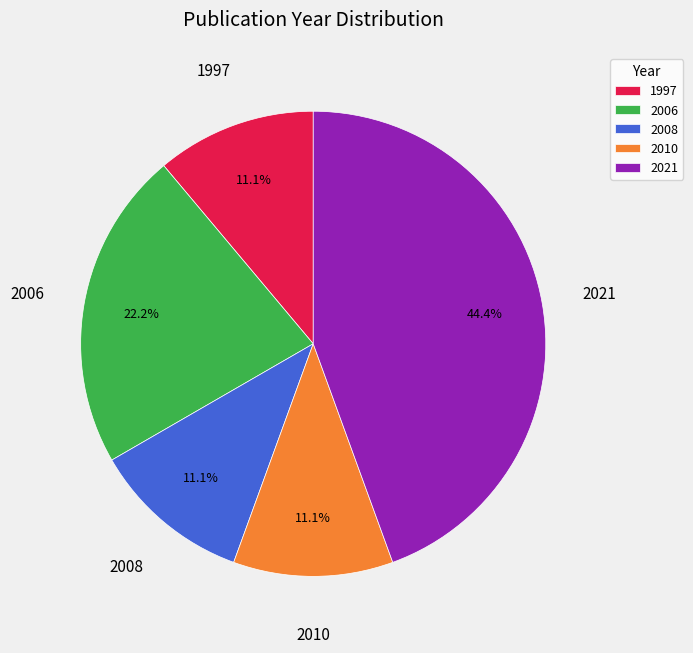

To the nearest percent, what percentage of the pie is 2010?

11%